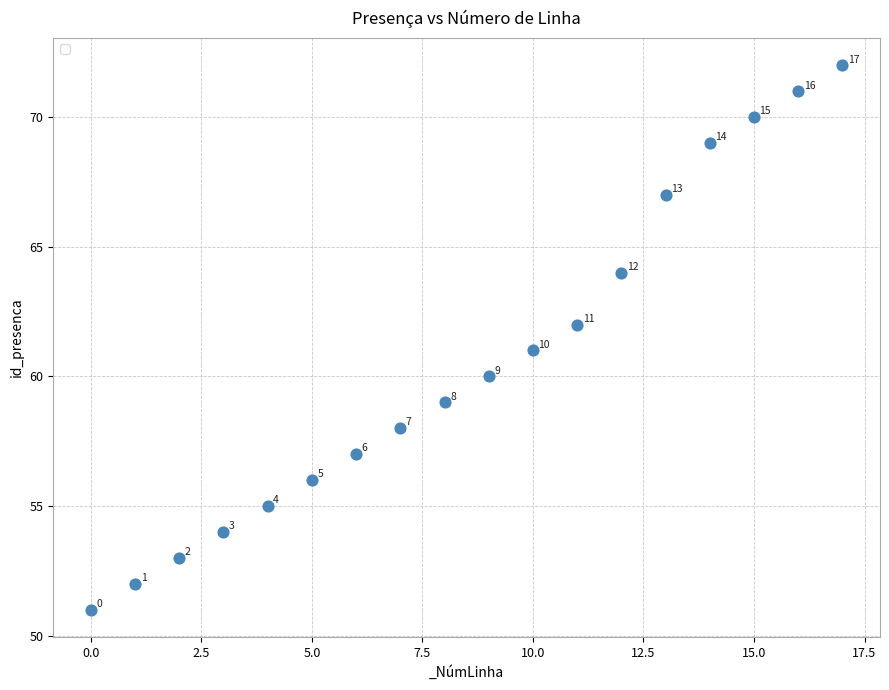

What Y value in the scatter plot is closest to 61?

61